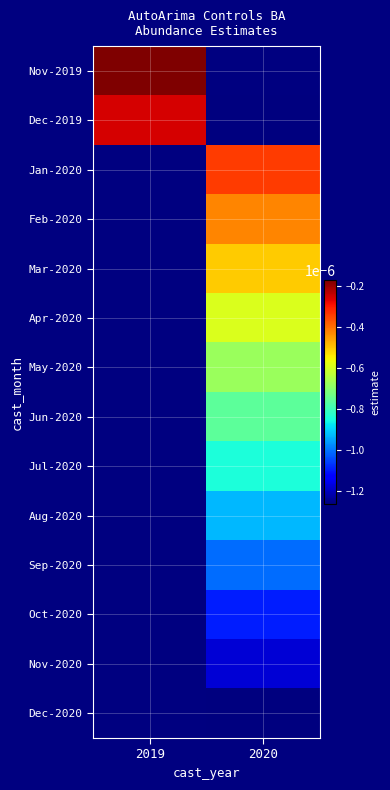

How many values in Oct-2020 are below zero?

1